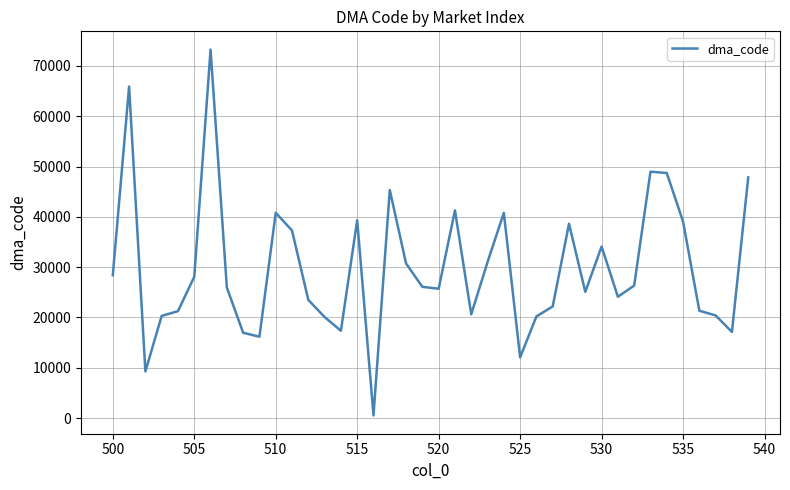

What is the maximum value shown in the chart?

73238